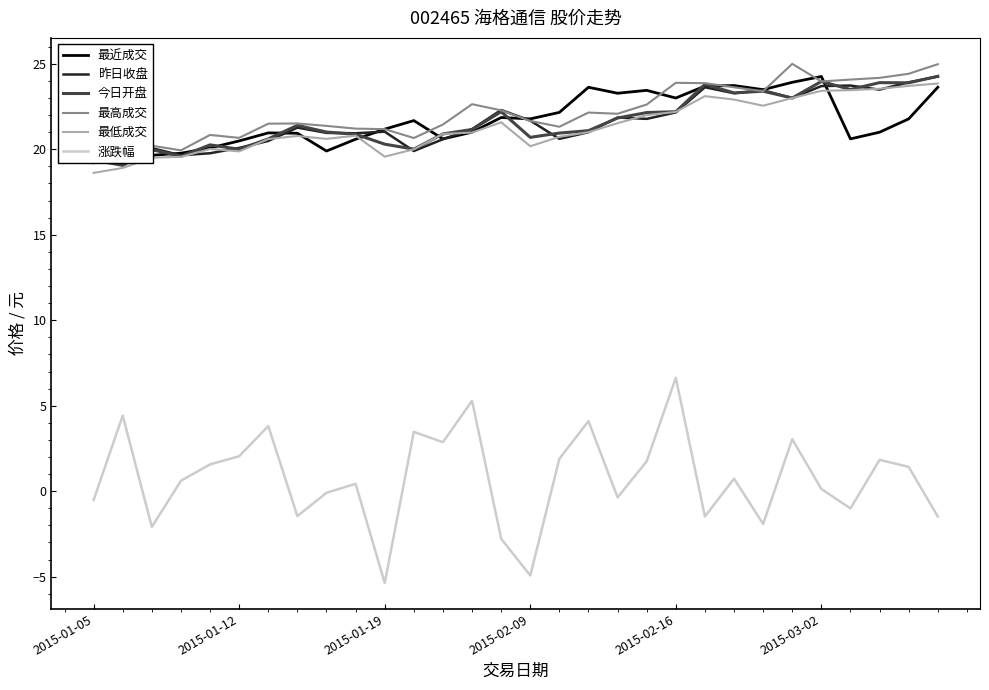

True or false: 今日开盘 has a value of 20.9 at 9.

True